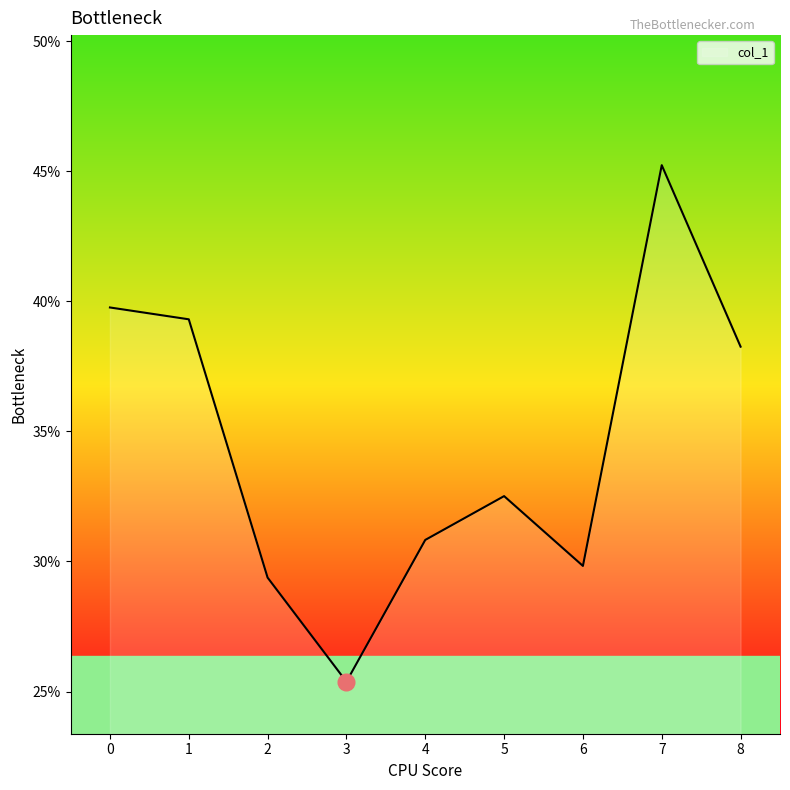

At which category does the data reach its first local peak?

5